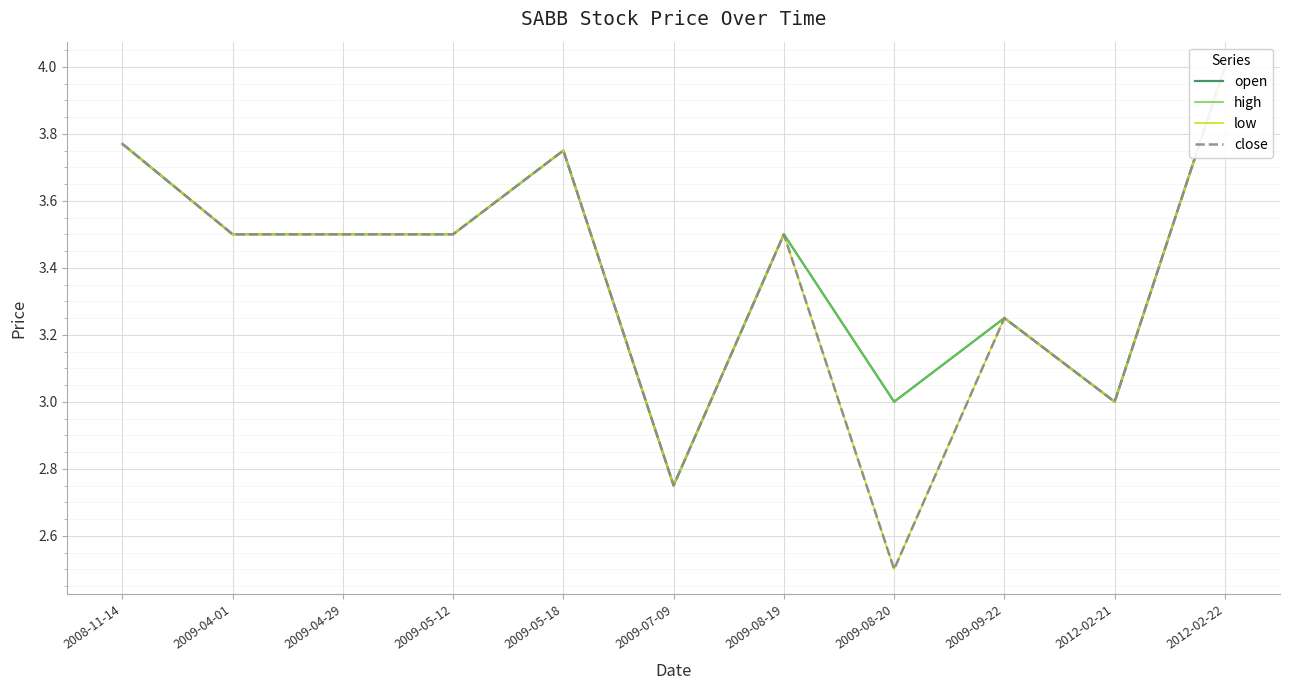

Which series has the widest spread of values?

low